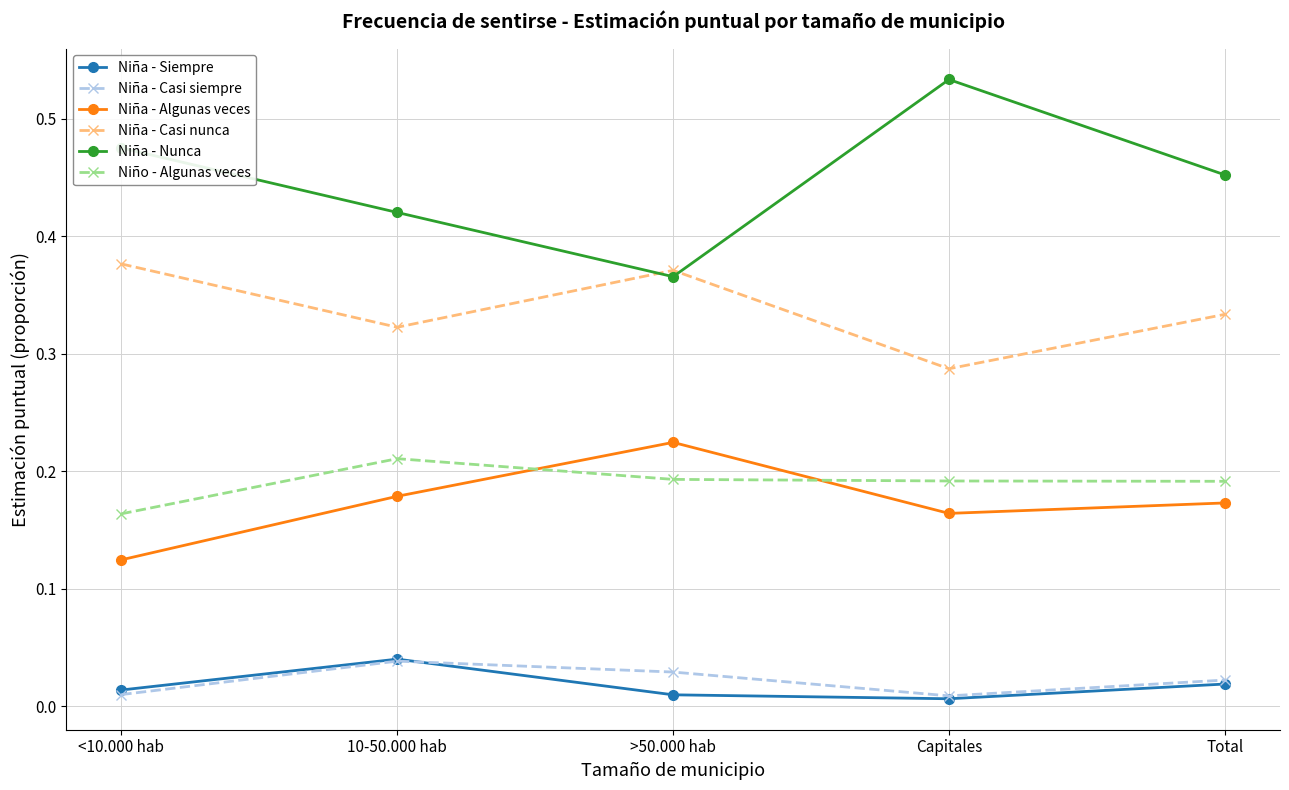

What are all the series names shown in the legend?

Niña - Siempre, Niña - Casi siempre, Niña - Algunas veces, Niña - Casi nunca, Niña - Nunca, Niño - Algunas veces